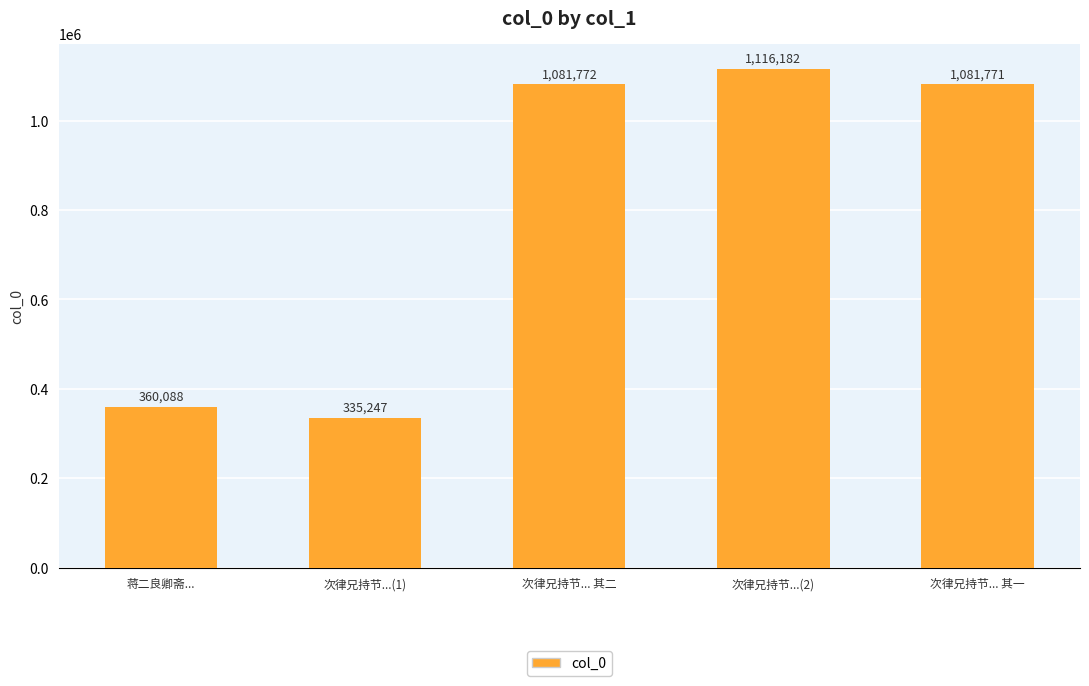

What is the average value?

795012